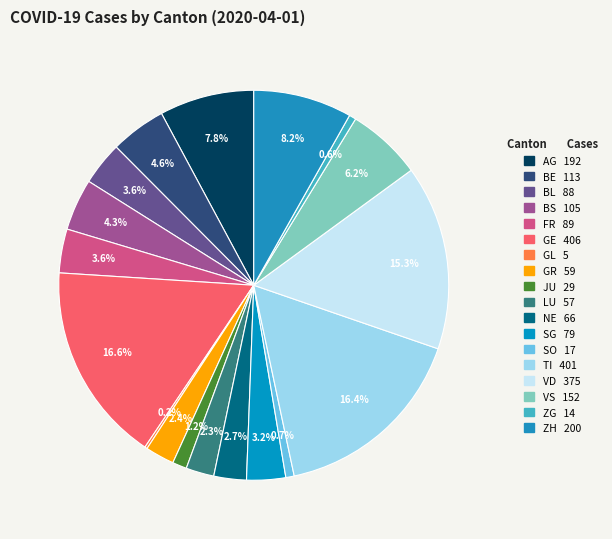

Which category has the smallest portion of the pie?

GL